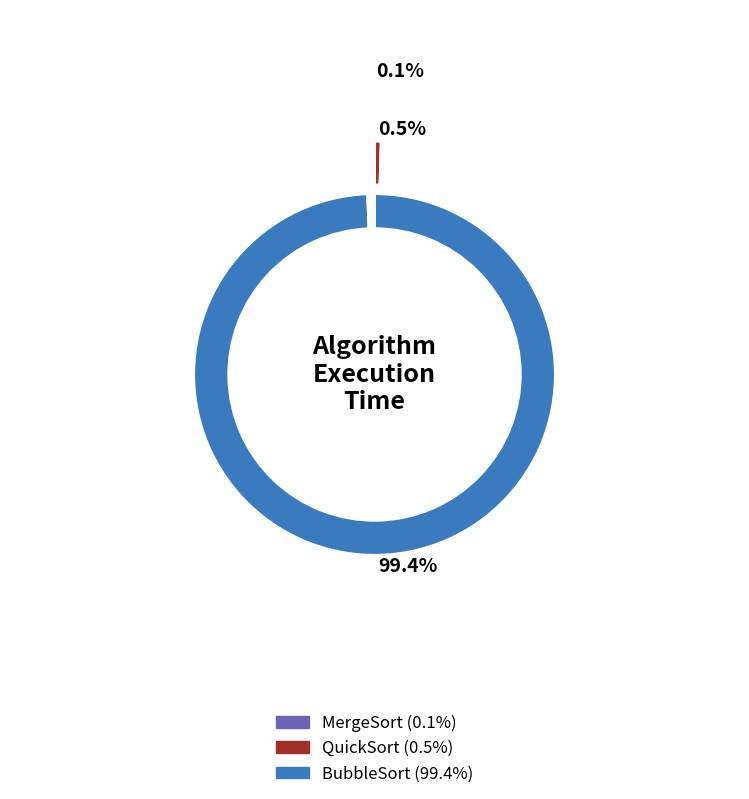

How many slices are in this pie chart?

3